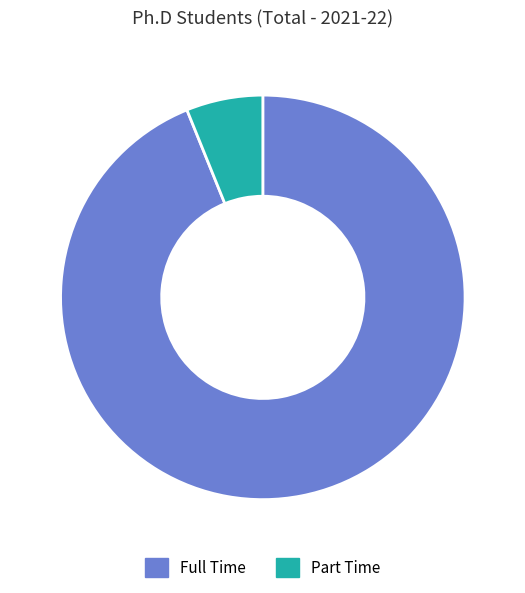

Approximately how many times larger is the value at Full Time compared to Part Time?

15.3